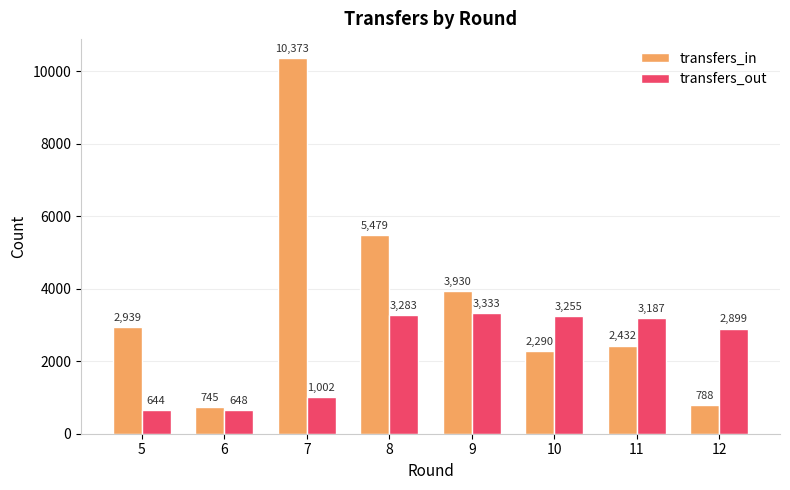

Reading left to right, extract all data points from this chart.

transfers_in: 2939	745	10373	5479	3930	2290	2432	788
transfers_out: 644	648	1002	3283	3333	3255	3187	2899